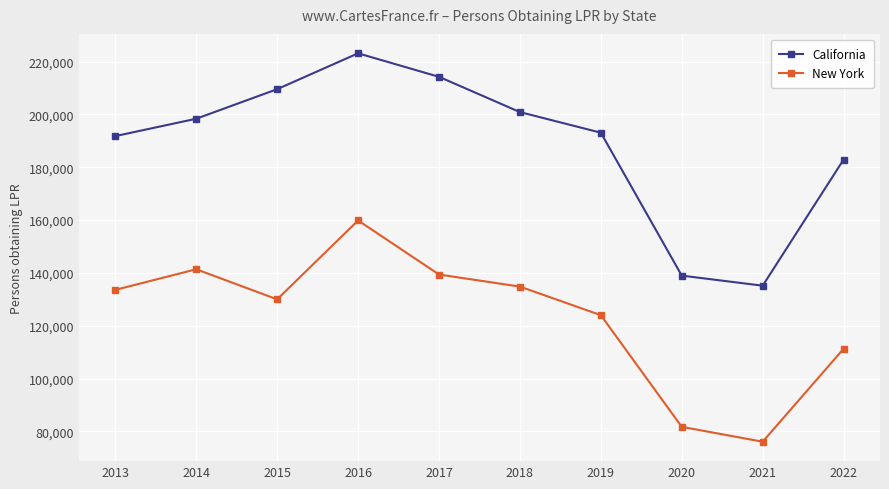

True or false: California has a value of 193093 at 2019.

True